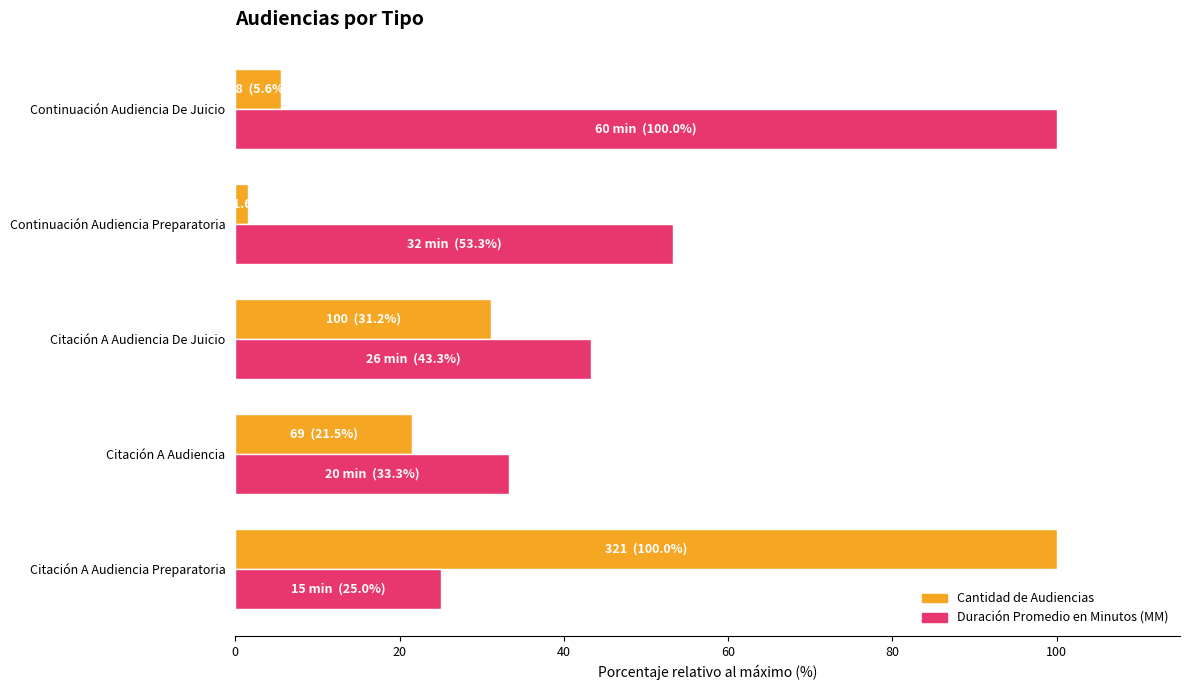

What is the greatest value displayed?

100.0